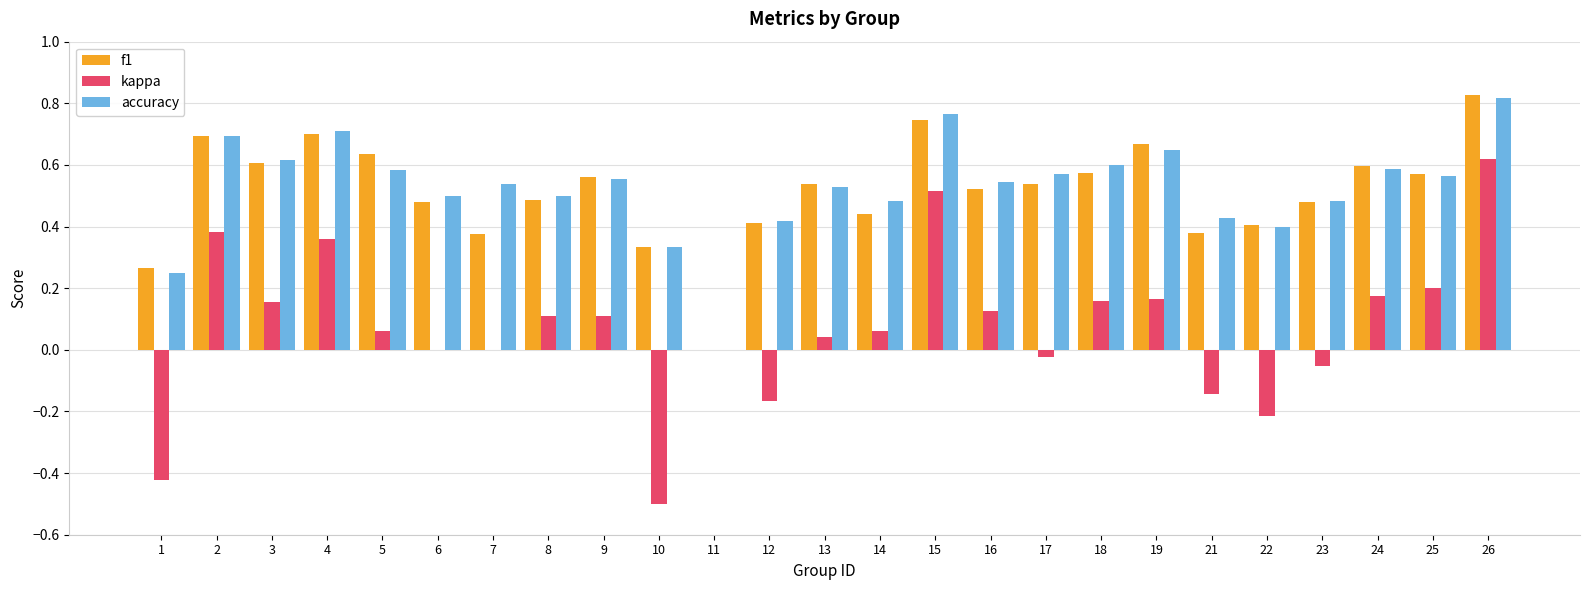

Does the chart contain stacked bars?

No